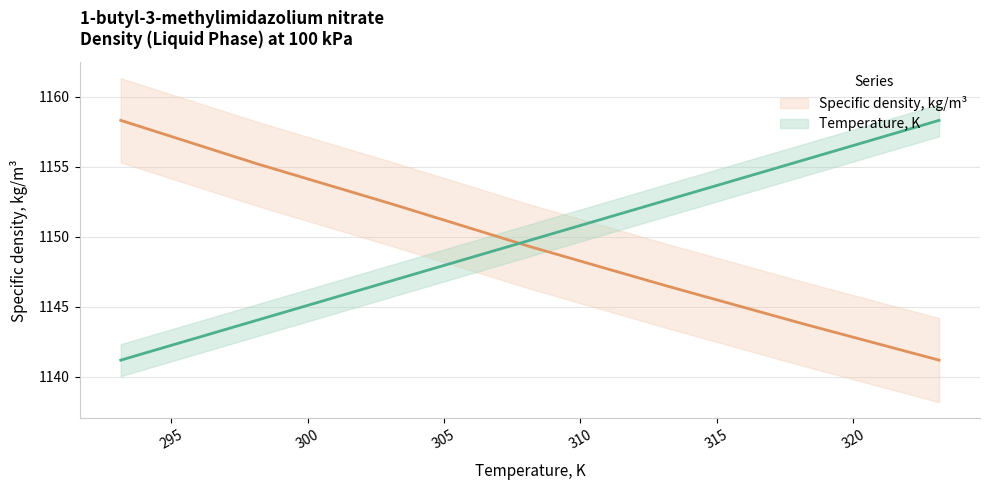

Which category has the lowest value in the Temperature, K series?

293.15